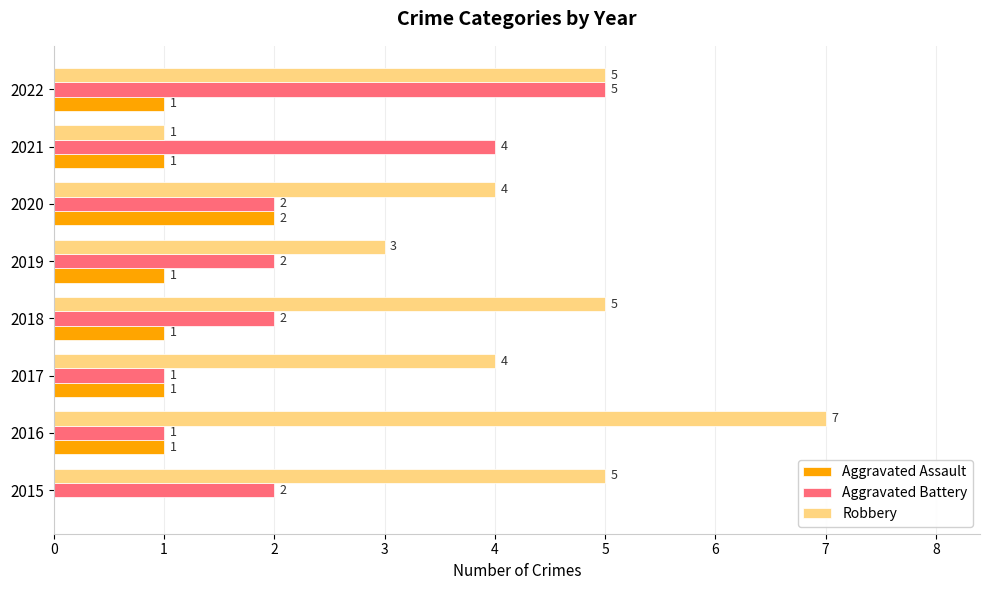

The Aggravated Assault series shows 0 at 2015. True or false?

True